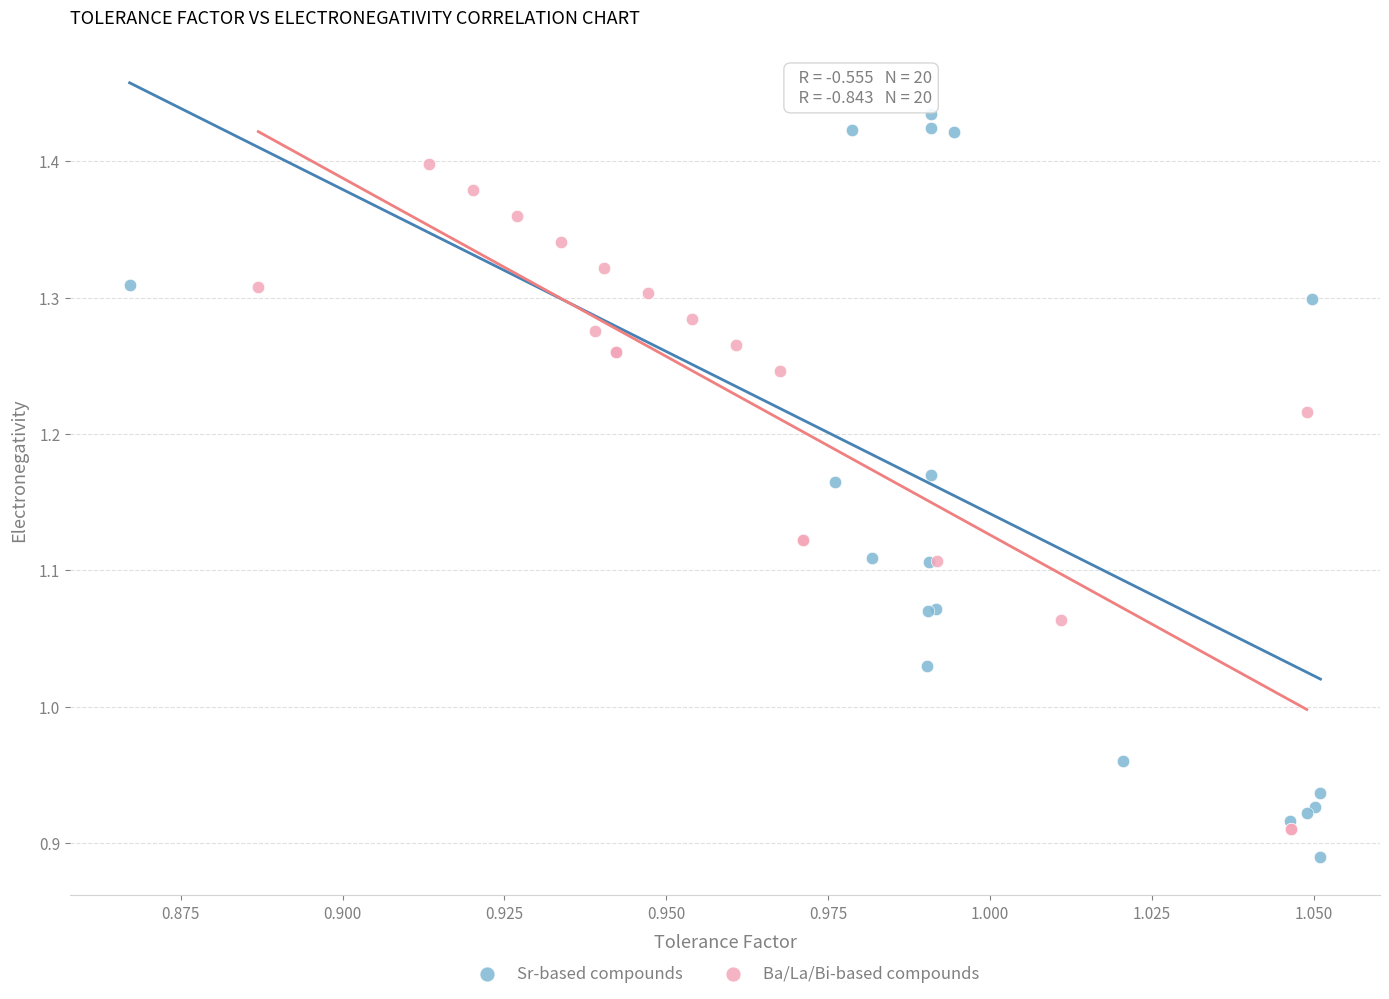

What are all the series names shown in the legend?

Sr-based compounds, Ba/La/Bi-based compounds